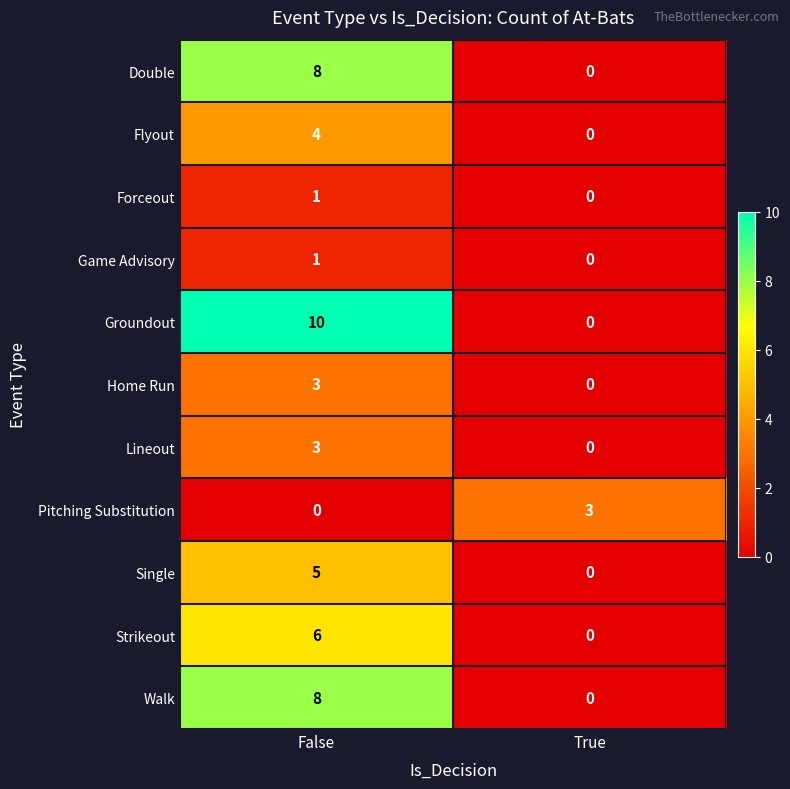

Reading left to right, extract all data points from this chart.

Double: False=8	True=0
Flyout: False=4	True=0
Forceout: False=1	True=0
Game Advisory: False=1	True=0
Groundout: False=10	True=0
Home Run: False=3	True=0
Lineout: False=3	True=0
Pitching Substitution: False=0	True=3
Single: False=5	True=0
Strikeout: False=6	True=0
Walk: False=8	True=0